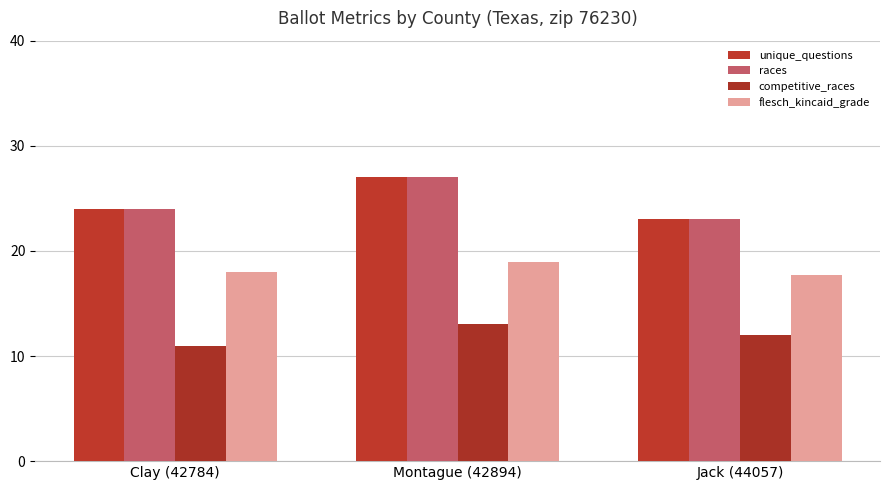

Rank the series at Clay (42784) from highest to lowest value.

unique_questions, races, flesch_kincaid_grade, competitive_races